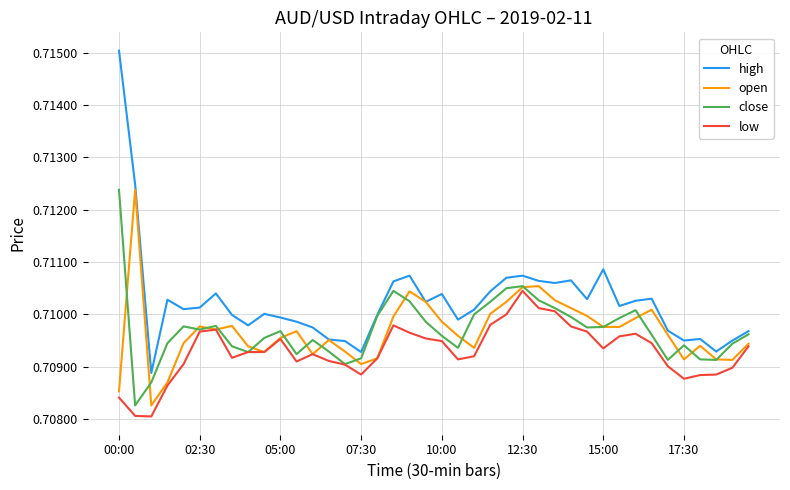

True or false: high and low cross at least once.

False